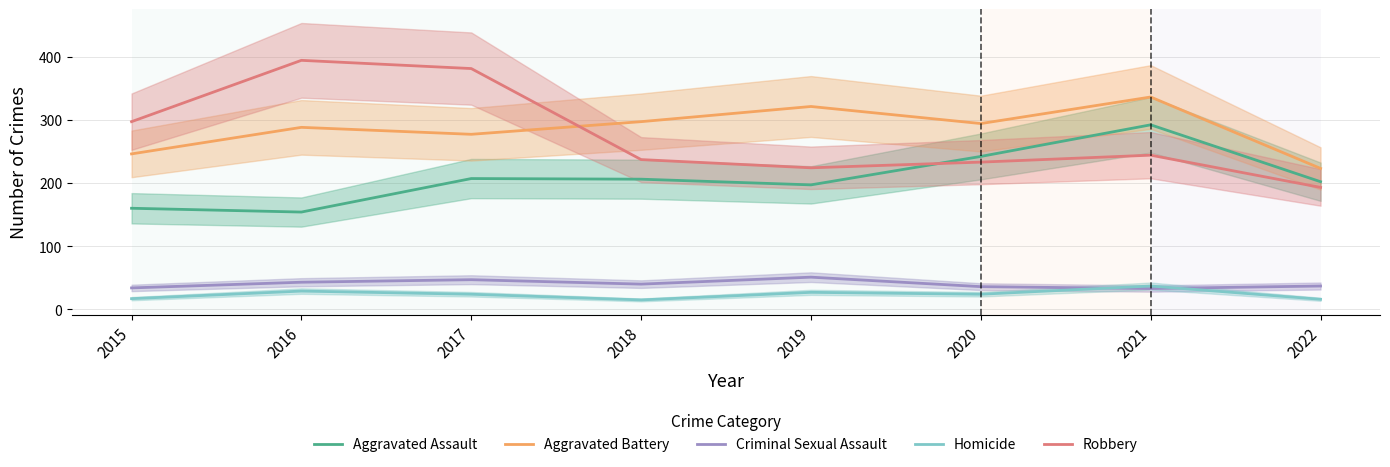

At which label does Homicide first exceed 24?

2016